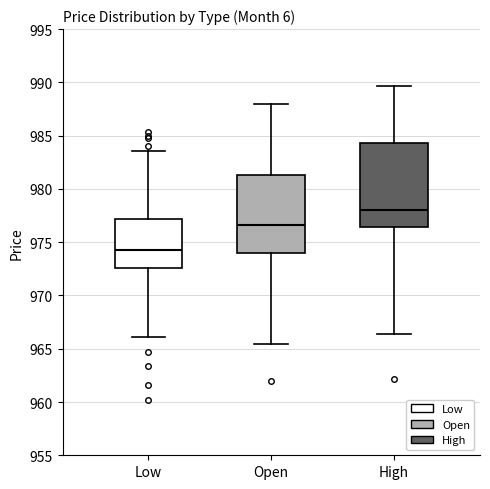

Which box is the tallest, from its lower edge to its upper edge?

High